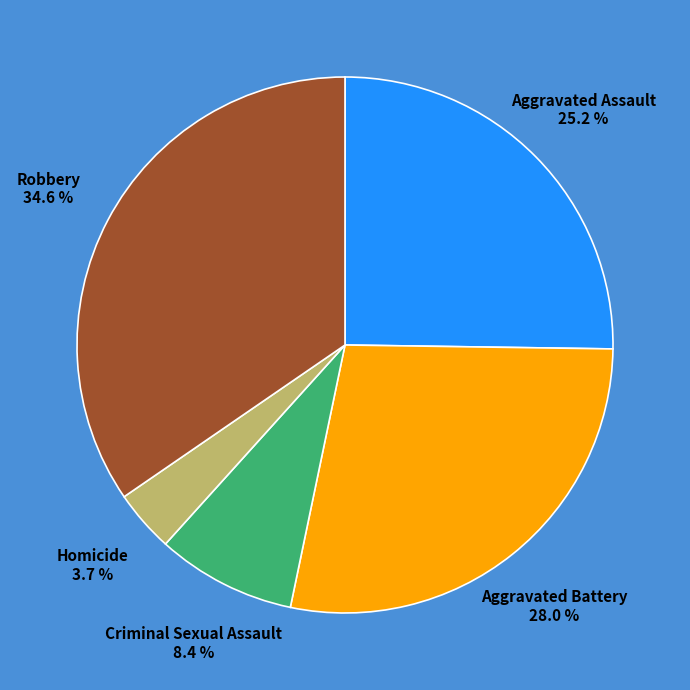

To the nearest percent, what portion does Aggravated Assault represent?

25%